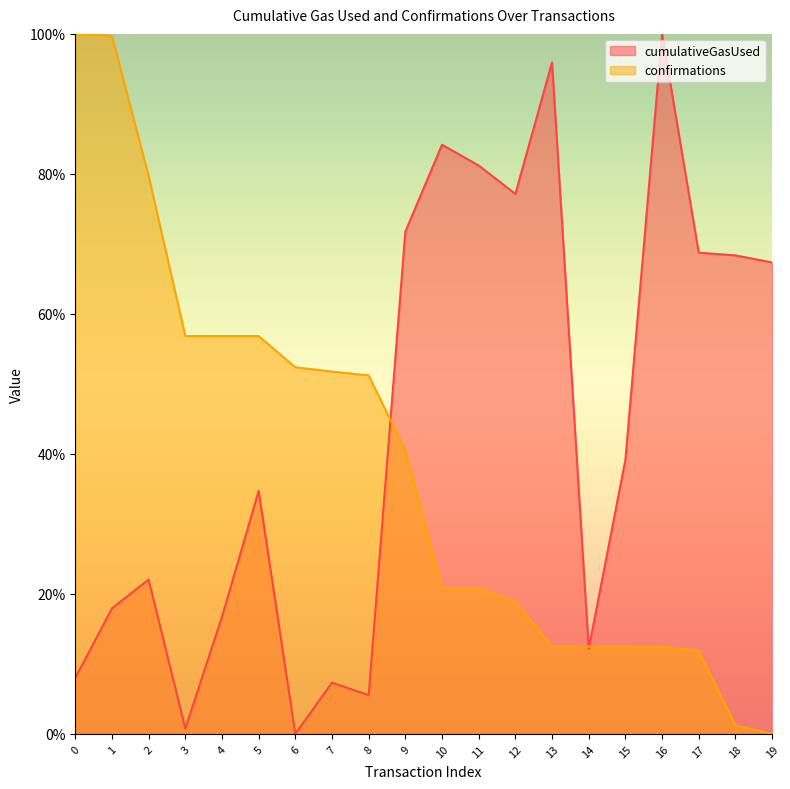

True or false: confirmations has more than 2 points higher than both neighbors.

False